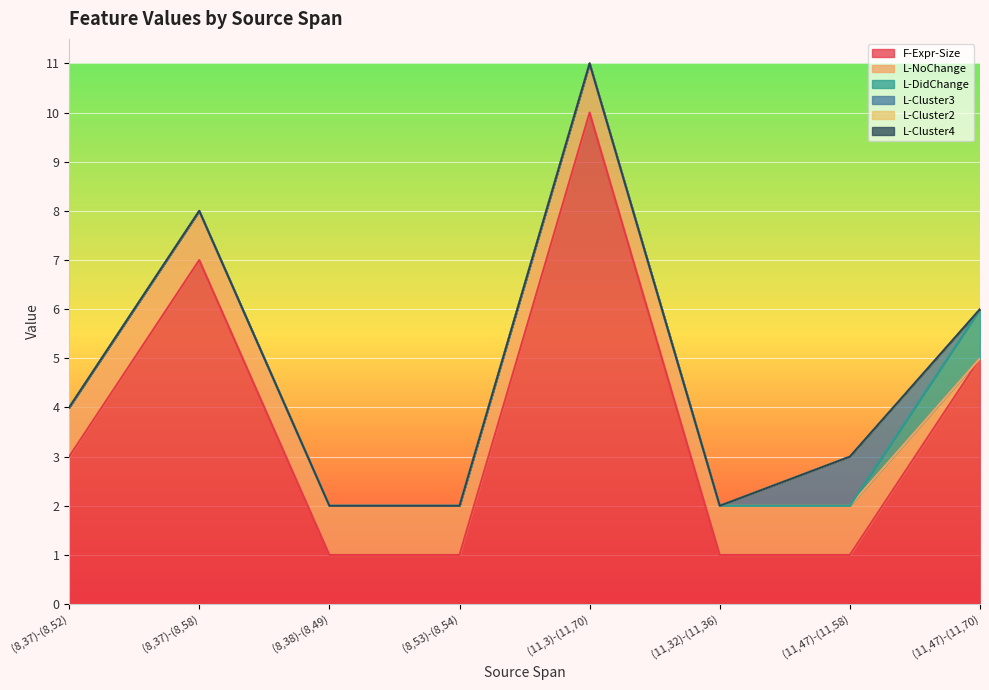

Between (8,37)-(8,52) and (11,32)-(11,36), which is larger?

(8,37)-(8,52)